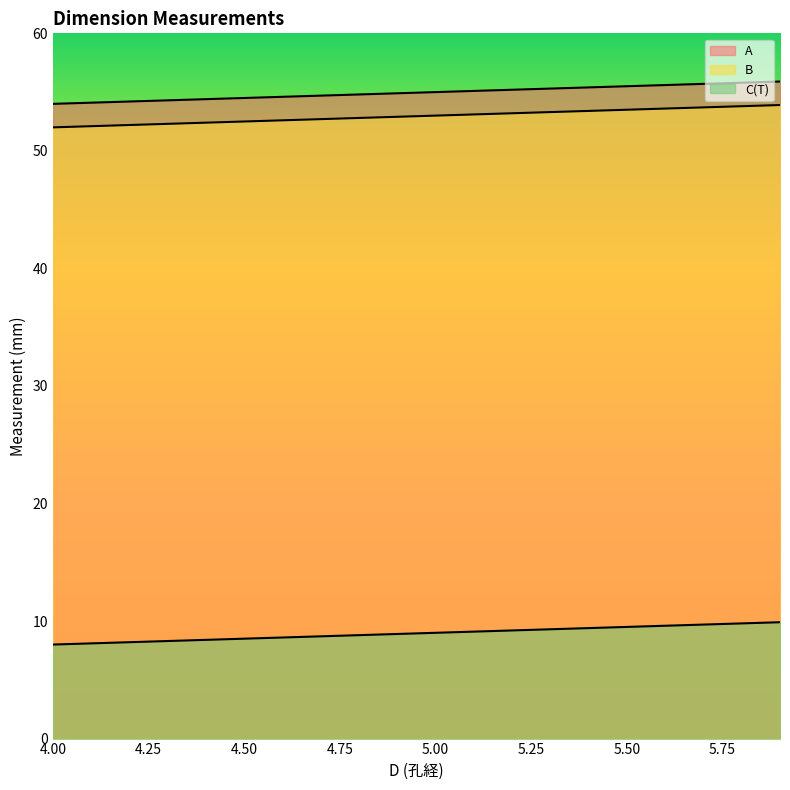

Reading left to right, list all the values displayed in this chart.

A: 54.0	54.1	54.2	54.3	54.4	54.5	54.6	54.7	54.8	54.9	55.0	55.1	55.2	55.3	55.4	55.5	55.6	55.7	55.8	55.9
B: 52.0	52.1	52.2	52.3	52.4	52.5	52.6	52.7	52.8	52.9	53.0	53.1	53.2	53.3	53.4	53.5	53.6	53.7	53.8	53.9
C(T): 8.0	8.1	8.2	8.3	8.4	8.5	8.6	8.7	8.8	8.9	9.0	9.1	9.2	9.3	9.4	9.5	9.6	9.7	9.8	9.9